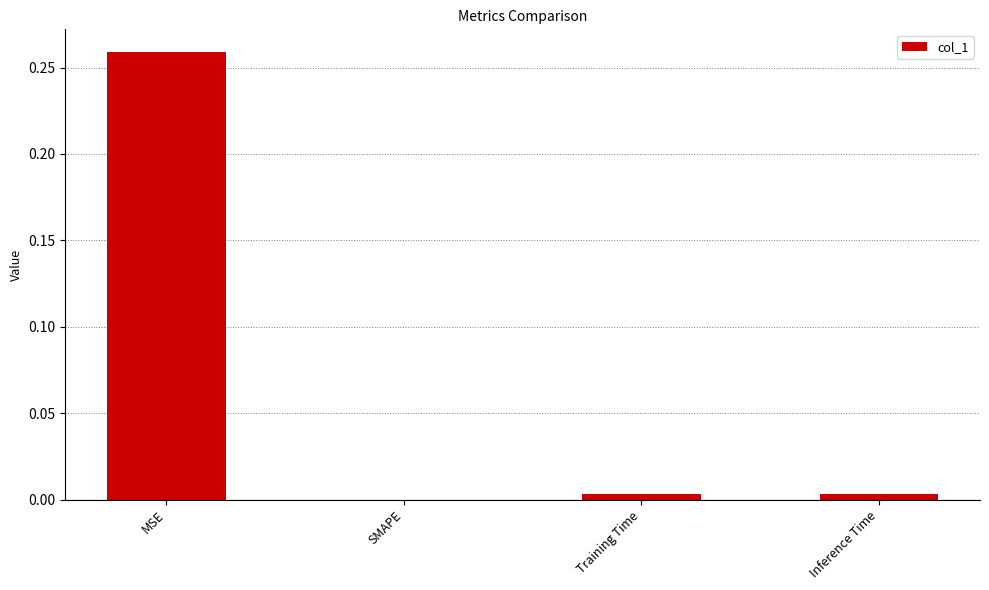

Is it true that the value at SMAPE is 0.0?

True